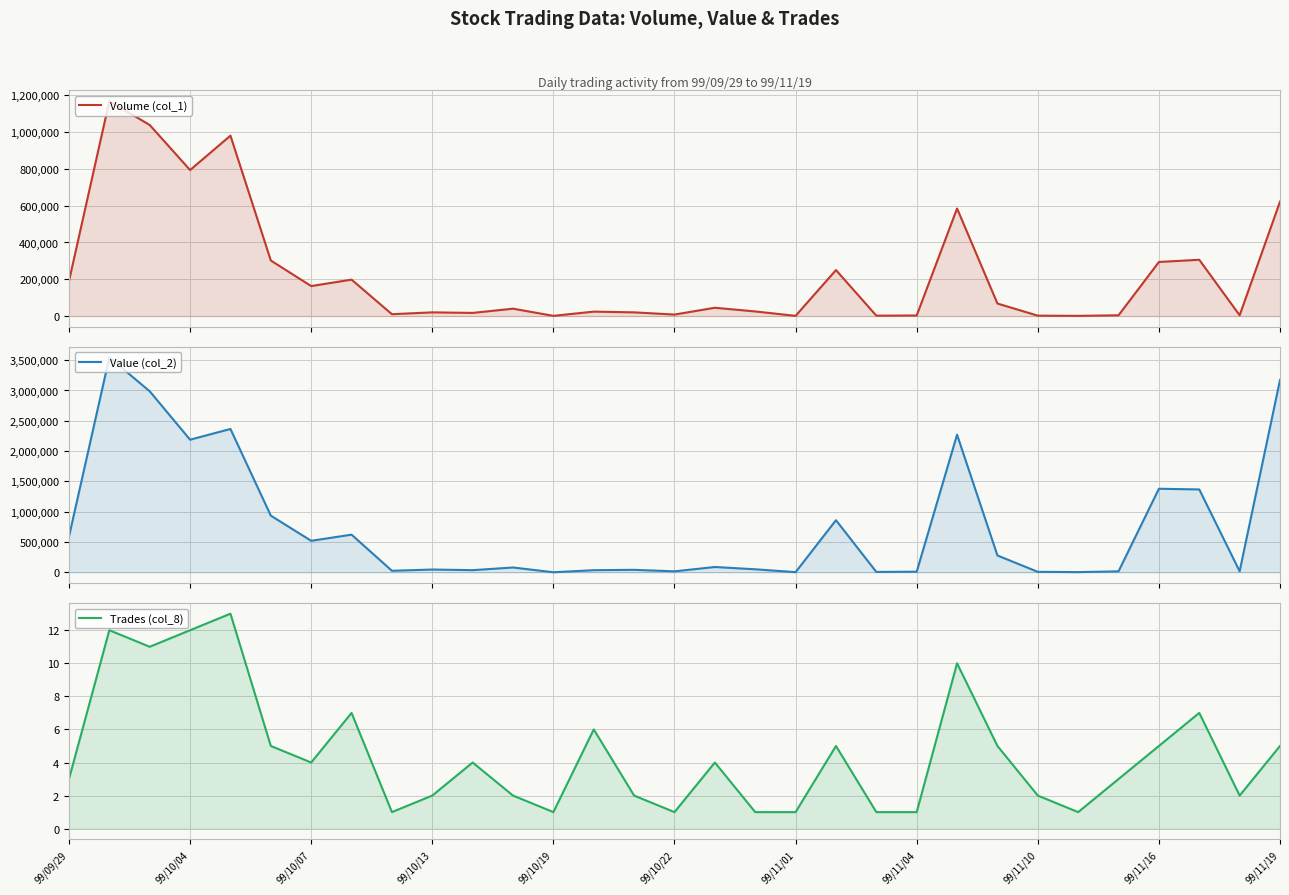

What is the sum of the Value (col_2) values at 17 and 13?

85920